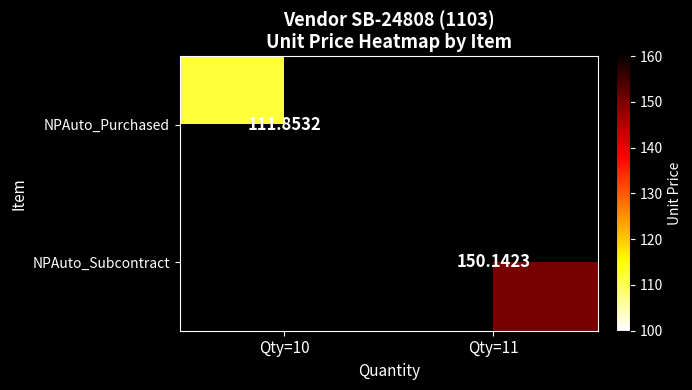

What is the maximum value shown in the chart?

150.1